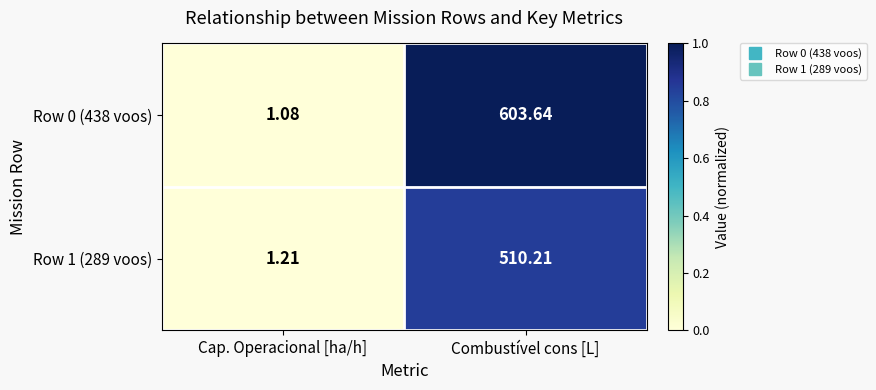

Between Cap. Operacional [ha/h] and Combustível cons [L], which series saw the biggest shift?

Row 0 (438 voos)